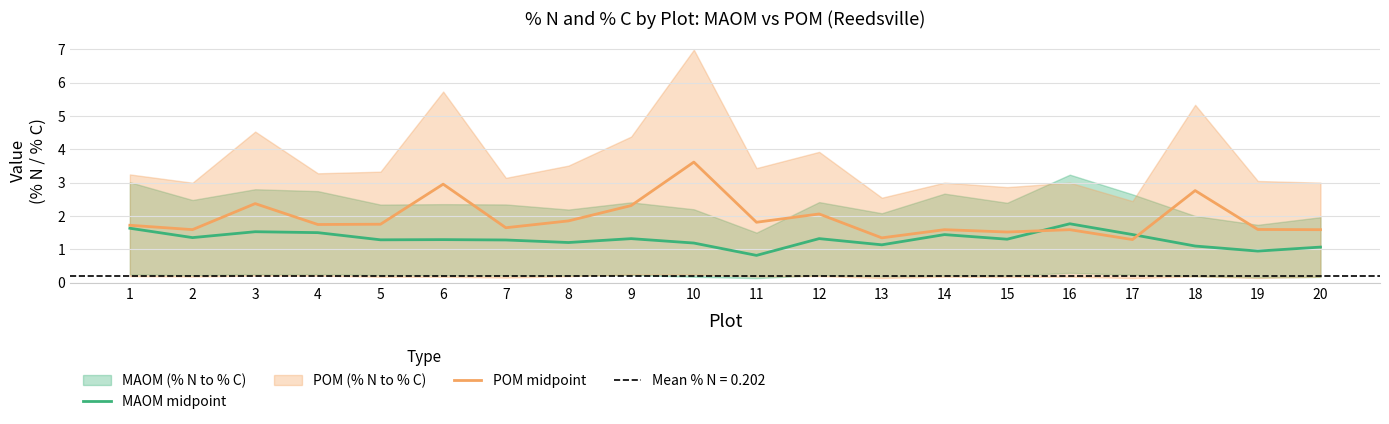

Is it true that MAOM midpoint equals 2.6 at 1?

False